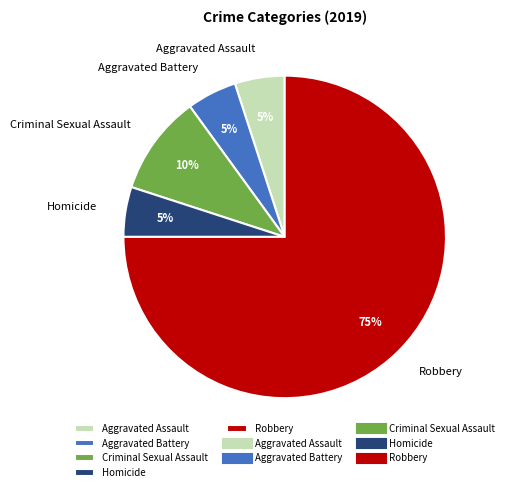

Which has a higher value, Criminal Sexual Assault or Aggravated Battery?

Criminal Sexual Assault